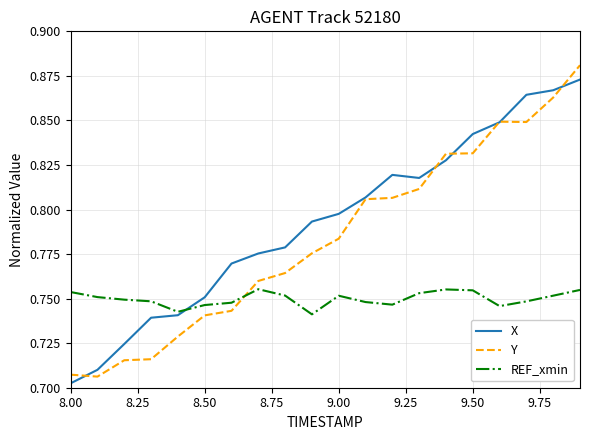

Rank the series by their average value, from lowest to highest.

REF_xmin, Y, X